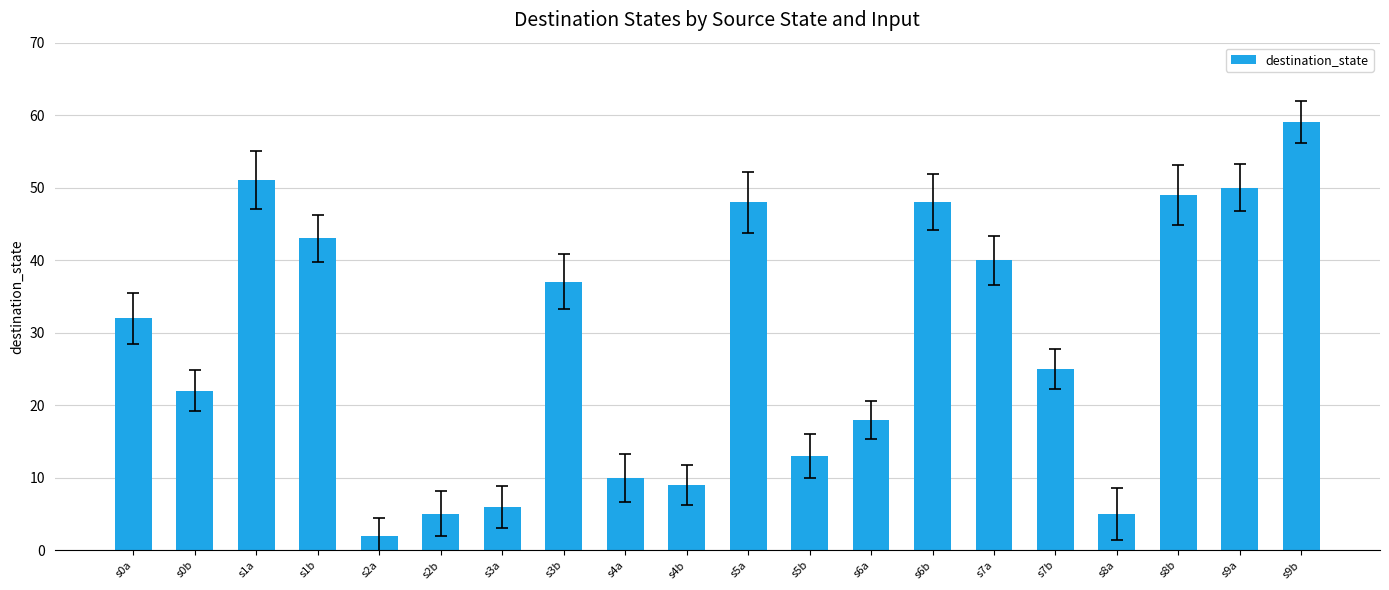

What is the ratio of the value at s3b to the value at s5a?

0.8